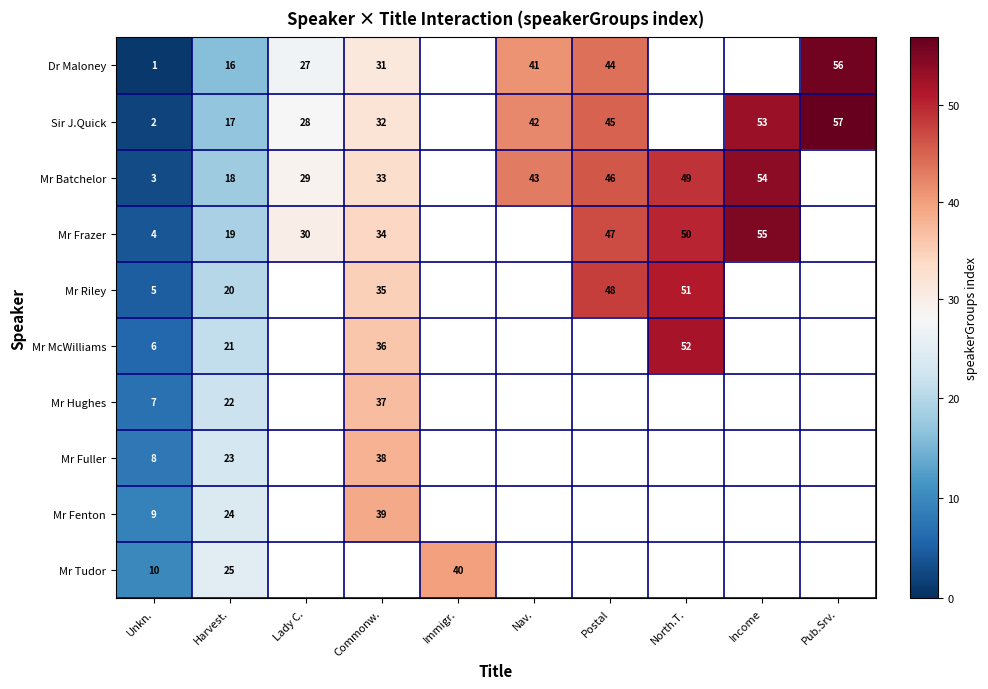

True or false: Mr Riley has a value of 9.0 at Commonw..

False